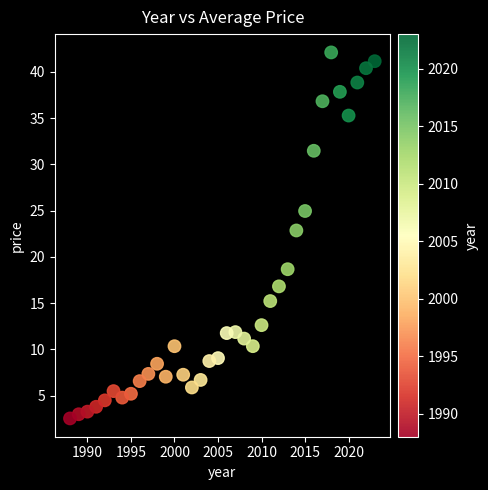

What is the range of Y values (max minus min)?

39.6